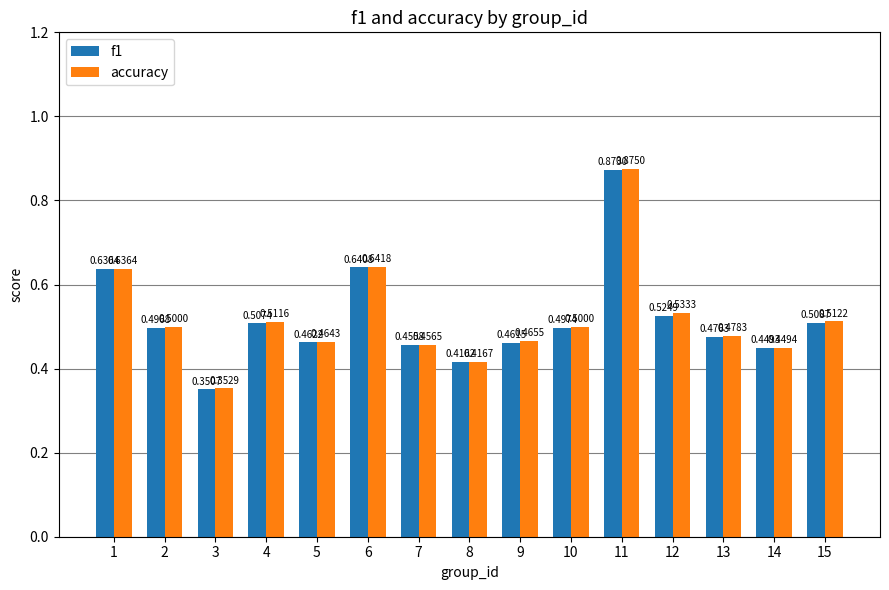

Rank the categories by f1 value from highest to lowest.

11, 6, 1, 12, 15, 4, 10, 2, 13, 5, 9, 7, 14, 8, 3